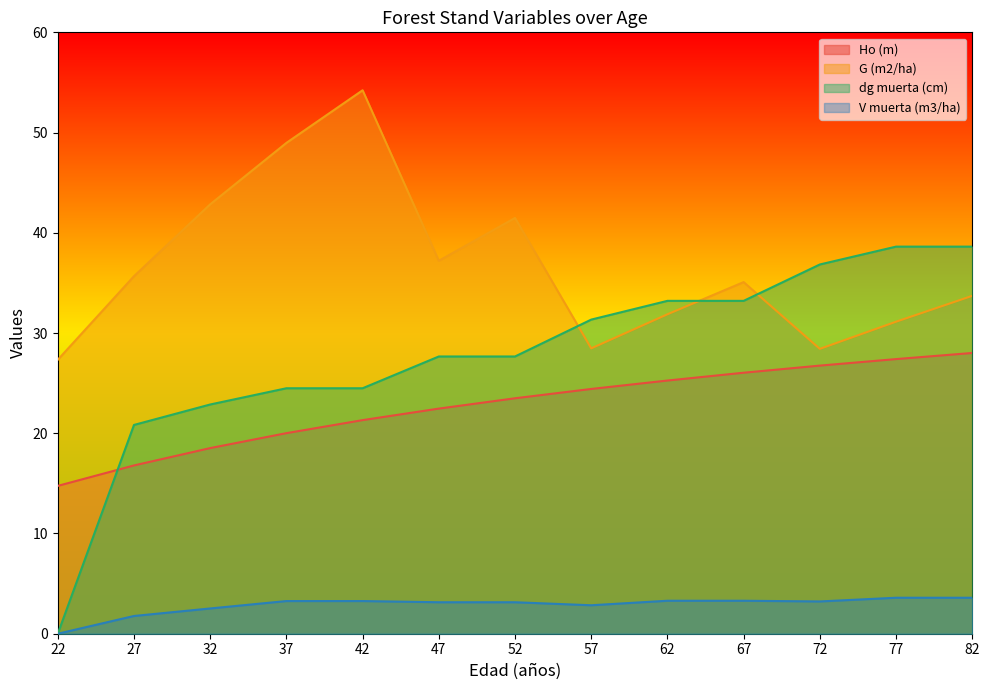

What is the sum of the Ho (m) values at 42 and 27?

38.1